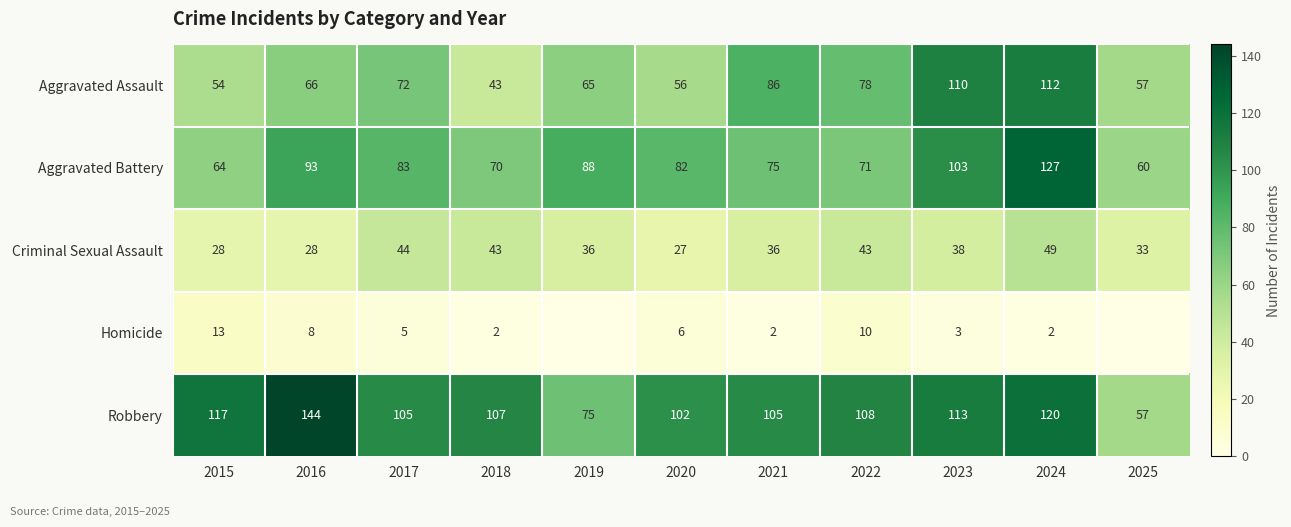

What is the difference between the maximum and minimum values in the Criminal Sexual Assault series?

22